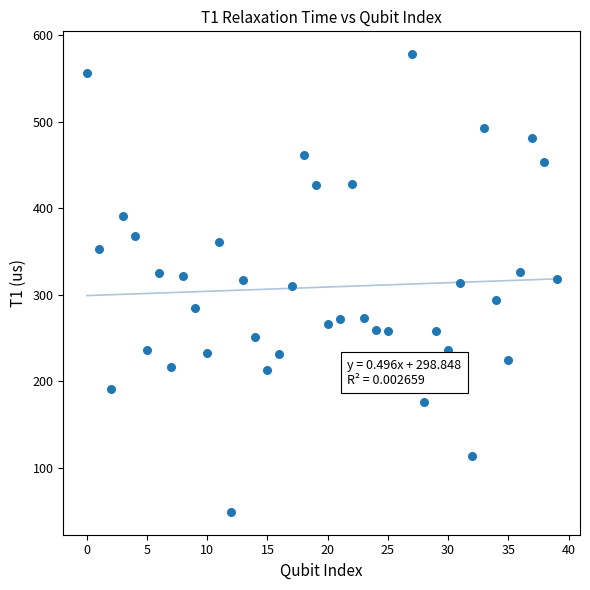

Count the number of points in this scatter plot.

40